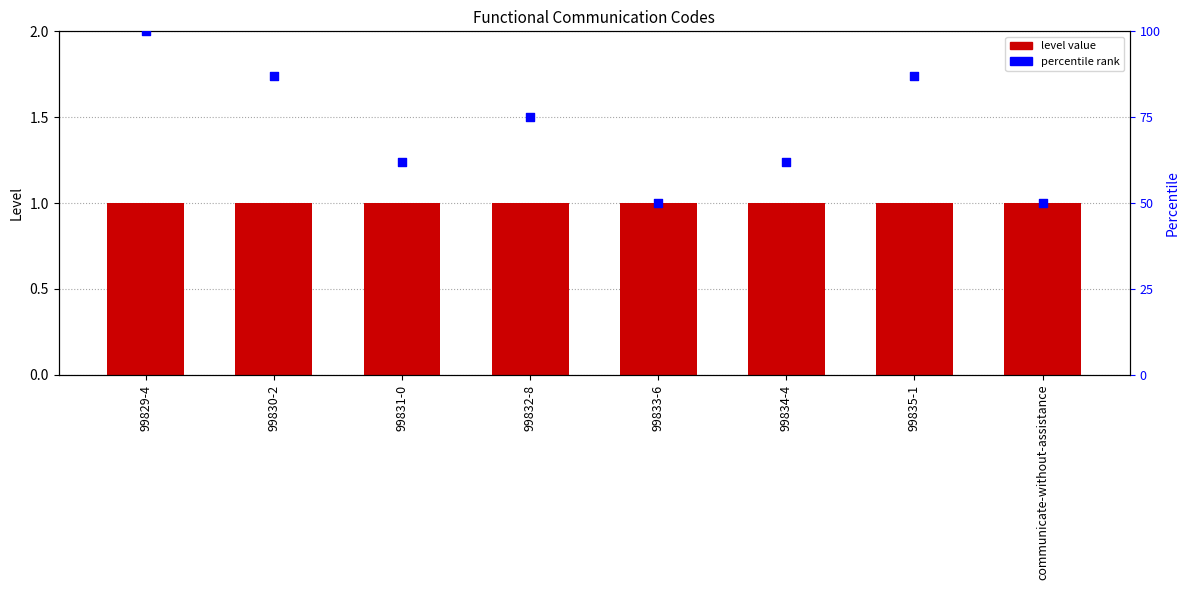

At which category is the sum across all series the highest?

99829-4